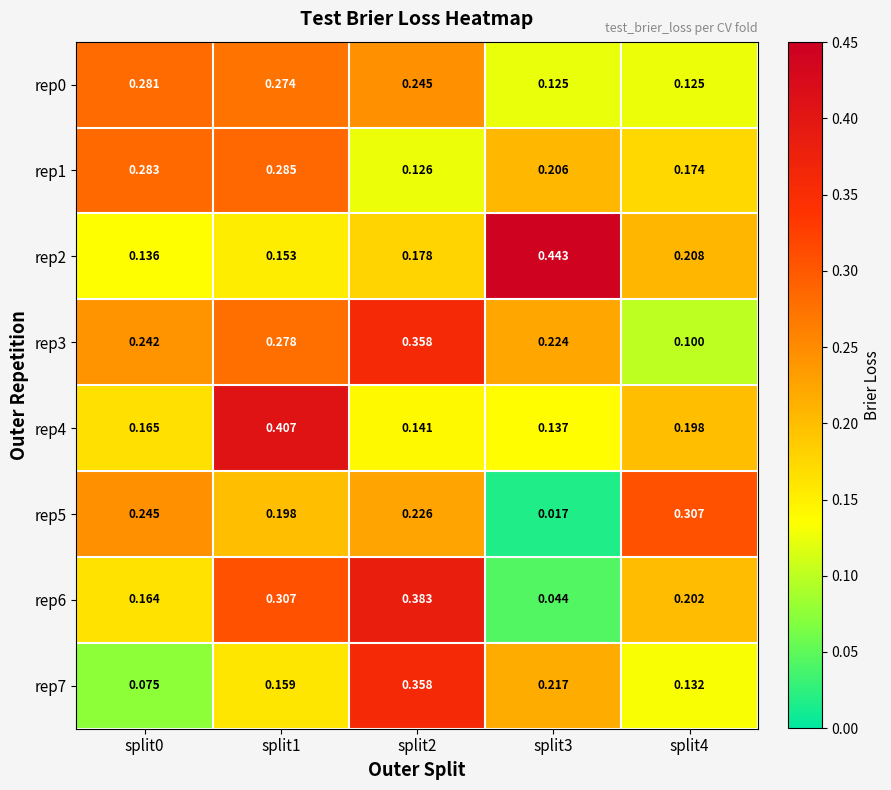

Between split2 and split3, which series saw the biggest shift?

rep6